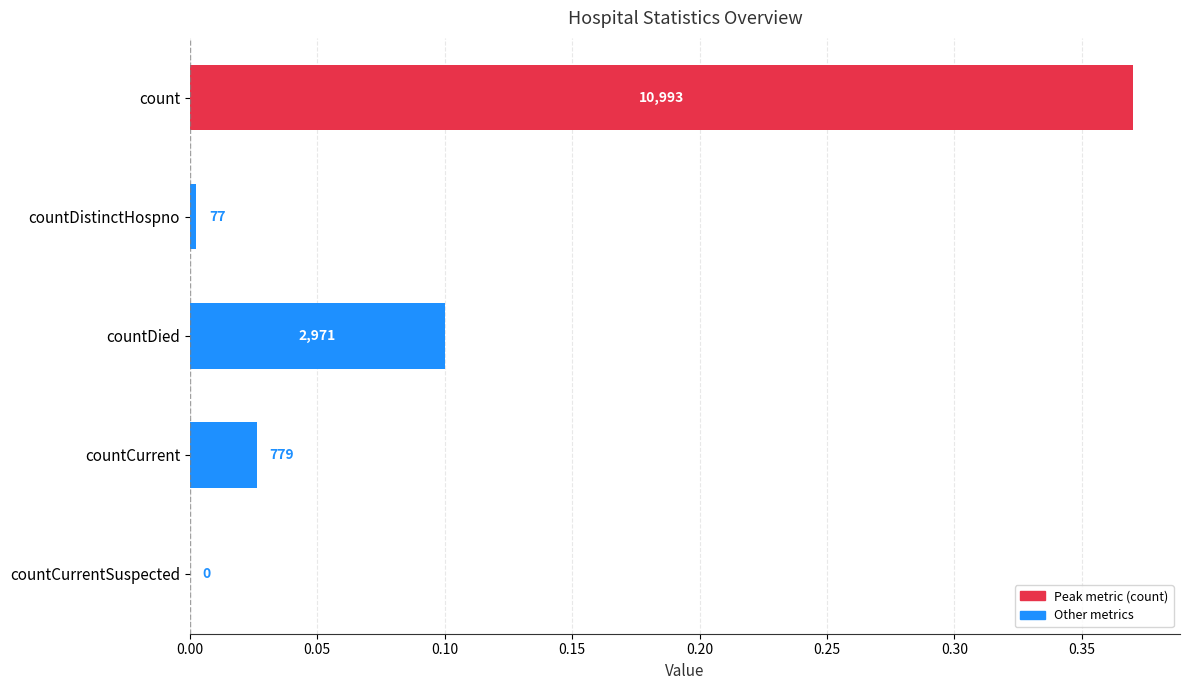

What is the maximum value shown in the chart?

0.4